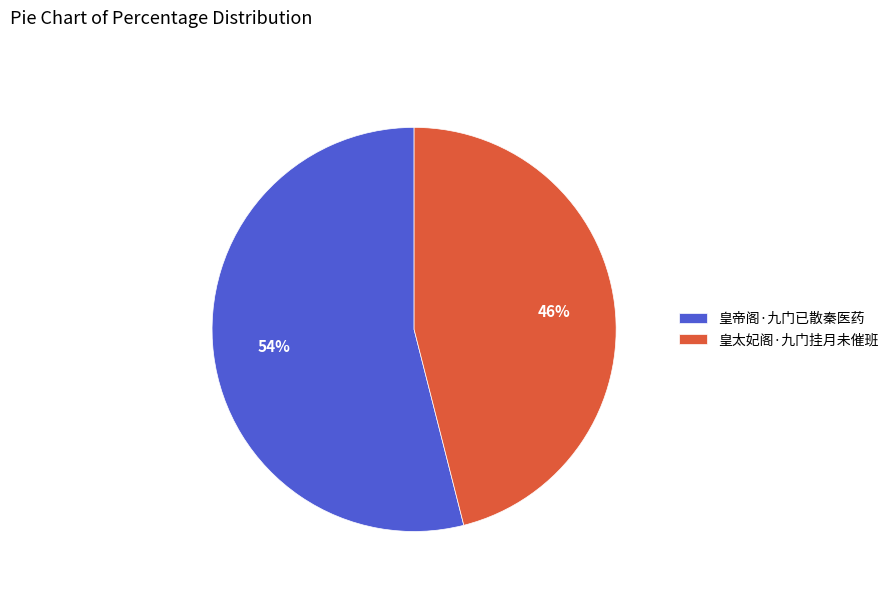

Is it true that 皇帝阁·九门已散秦医药 is 54% of the pie?

True